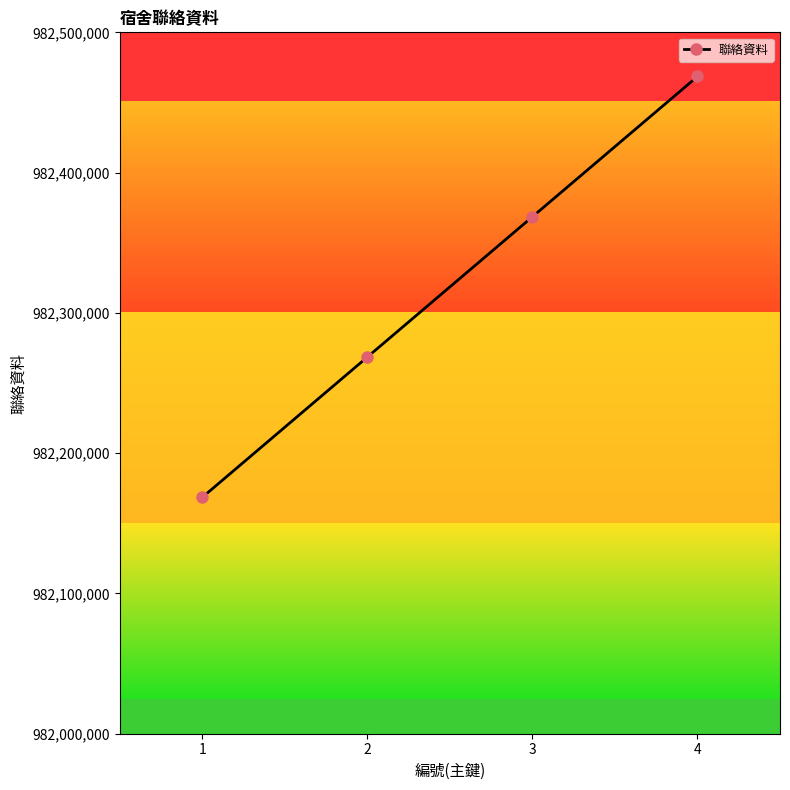

Reading left to right, transcribe all the data shown in this chart.

982168523	982268524	982368525	982468526